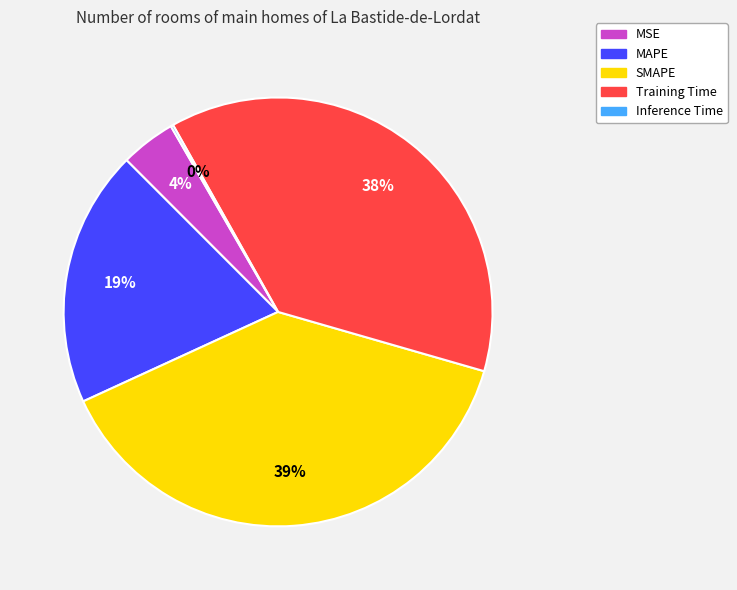

Does SMAPE account for over 50% of the chart?

No